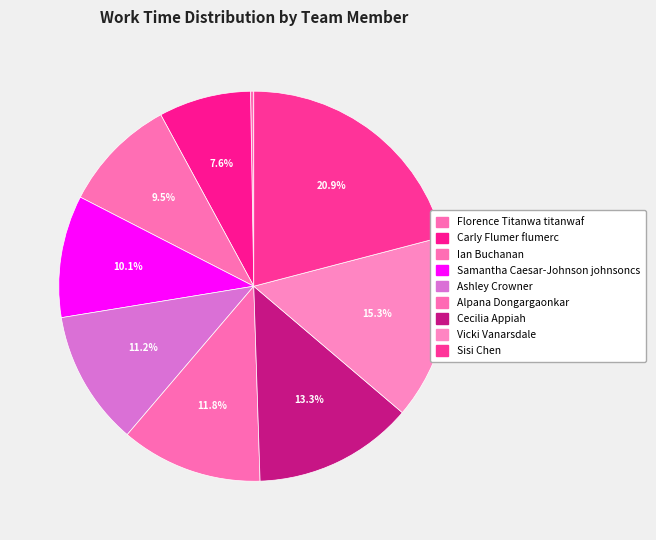

Does any single category account for the majority?

No